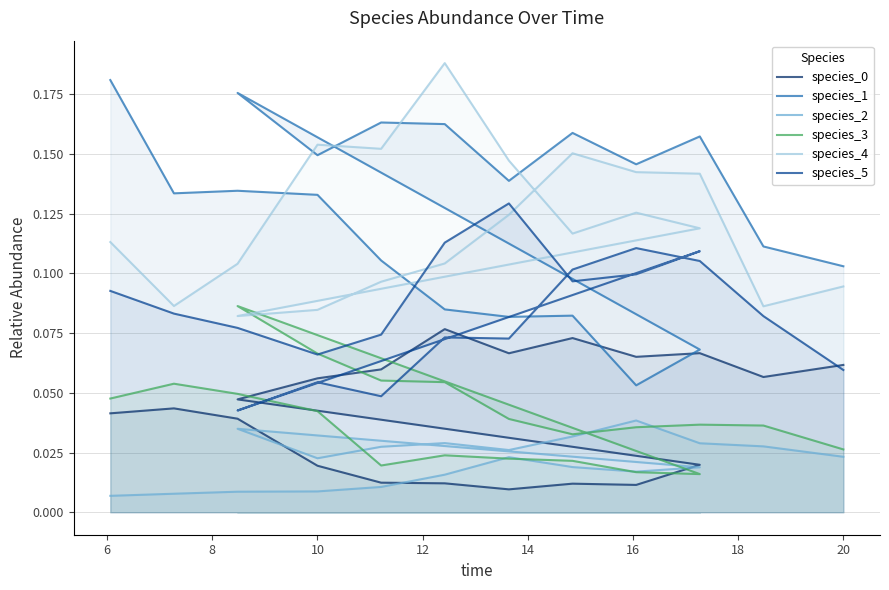

Reading right to left, list all the values displayed in this chart.

species_0: 0.1	0.1	0.1	0.1	0.1	0.1	0.1	0.1	0.1	0.0	0.0	0.0	0.0	0.0	0.0	0.0	0.0	0.0	0.0	0.0
species_1: 0.1	0.1	0.2	0.1	0.2	0.1	0.2	0.2	0.1	0.2	0.1	0.1	0.1	0.1	0.1	0.1	0.1	0.1	0.1	0.2
species_2: 0.0	0.0	0.0	0.0	0.0	0.0	0.0	0.0	0.0	0.0	0.0	0.0	0.0	0.0	0.0	0.0	0.0	0.0	0.0	0.0
species_3: 0.0	0.0	0.0	0.0	0.0	0.0	0.1	0.1	0.1	0.1	0.0	0.0	0.0	0.0	0.0	0.0	0.0	0.0	0.1	0.0
species_4: 0.1	0.1	0.1	0.1	0.2	0.1	0.1	0.1	0.1	0.1	0.1	0.1	0.1	0.1	0.2	0.2	0.2	0.1	0.1	0.1
species_5: 0.1	0.1	0.1	0.1	0.1	0.1	0.1	0.0	0.1	0.0	0.1	0.1	0.1	0.1	0.1	0.1	0.1	0.1	0.1	0.1